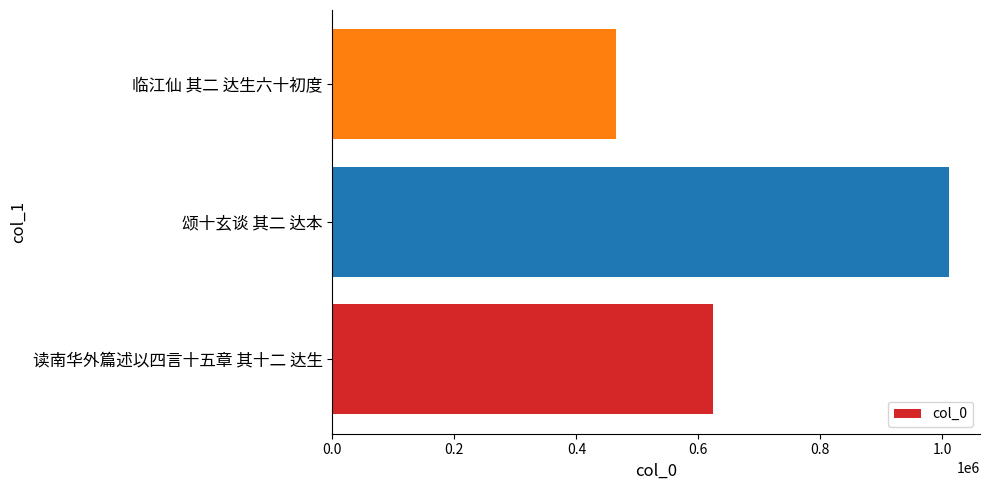

Reading bottom to top, what are all the values shown in this chart?

623263	1011106	464277